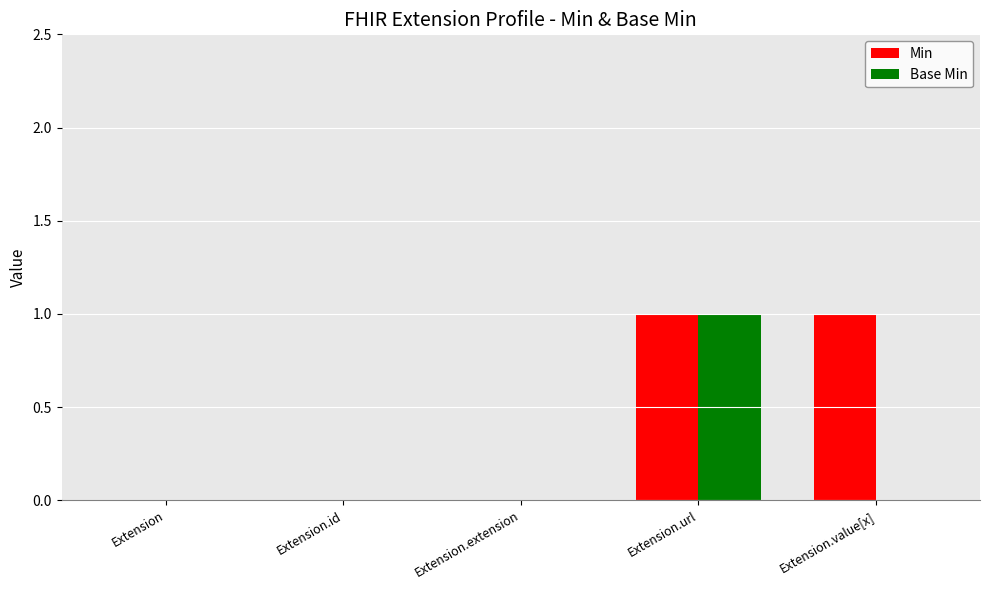

Read the Base Min value at Extension.url.

1